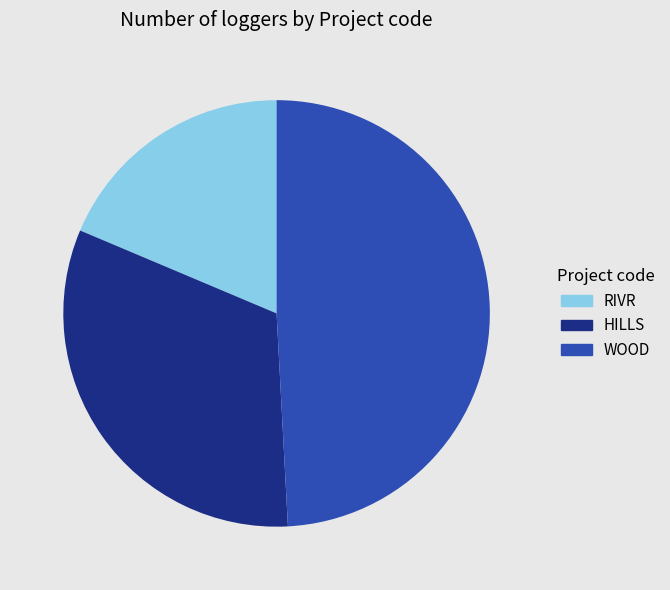

Is the sum of HILLS and RIVR greater than half?

Yes